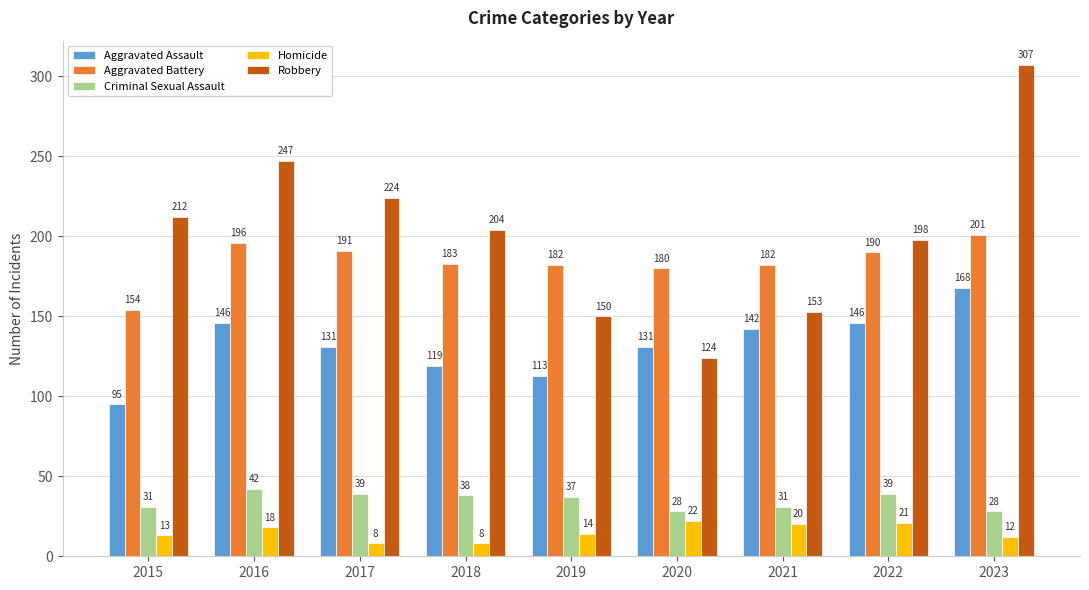

Which label corresponds to the largest value in the chart?

2023